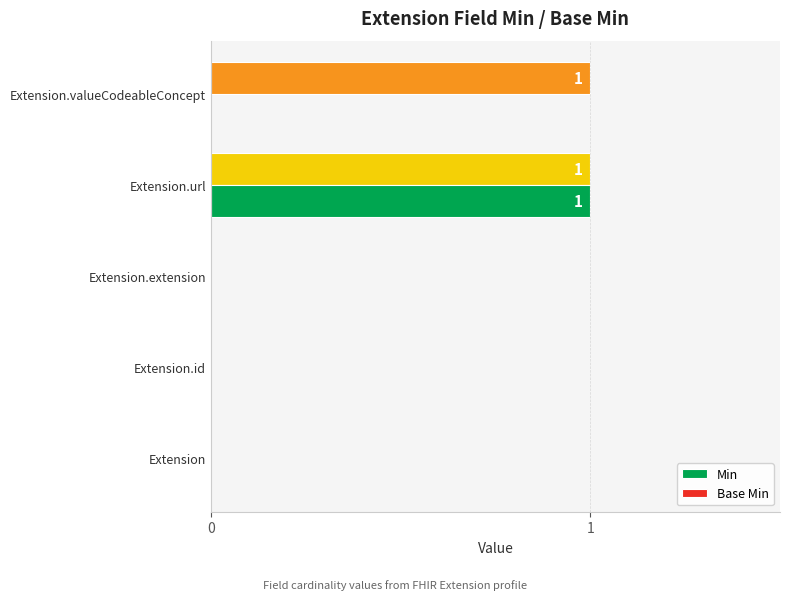

How many distinct data groups are displayed?

2